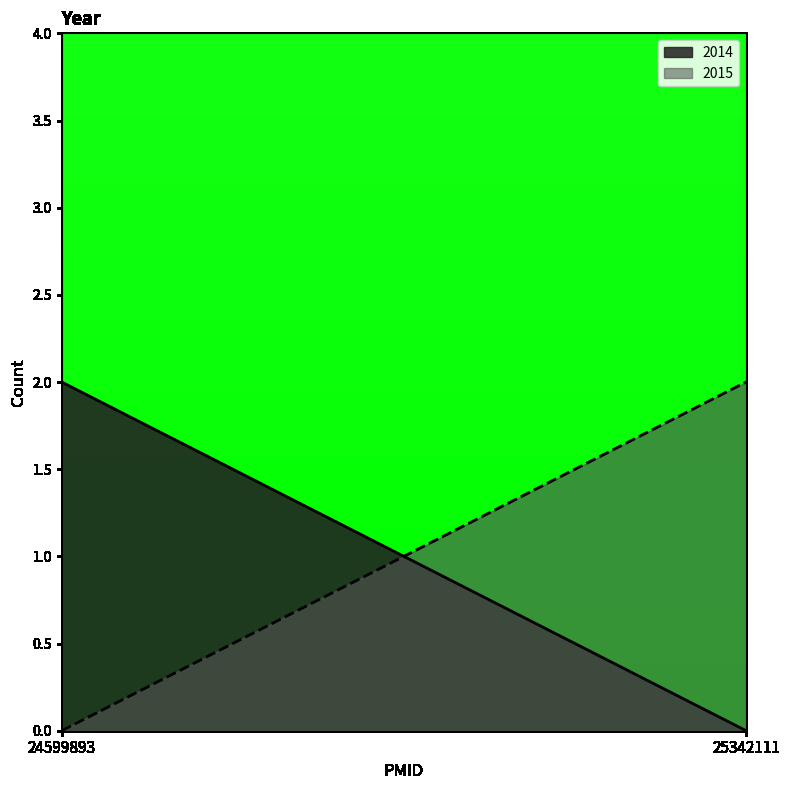

Reading left to right, transcribe all the data shown in this chart.

2014: 2	0
2015: 0	2